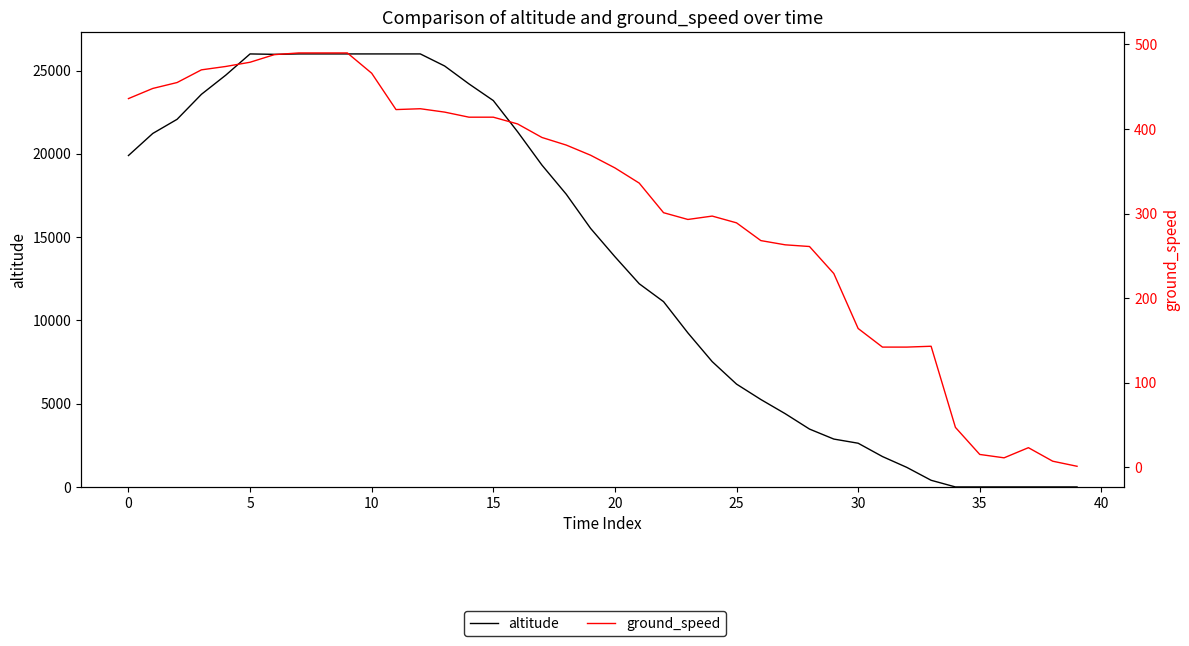

What is the value of the ground_speed point at the 18th from the left?

390